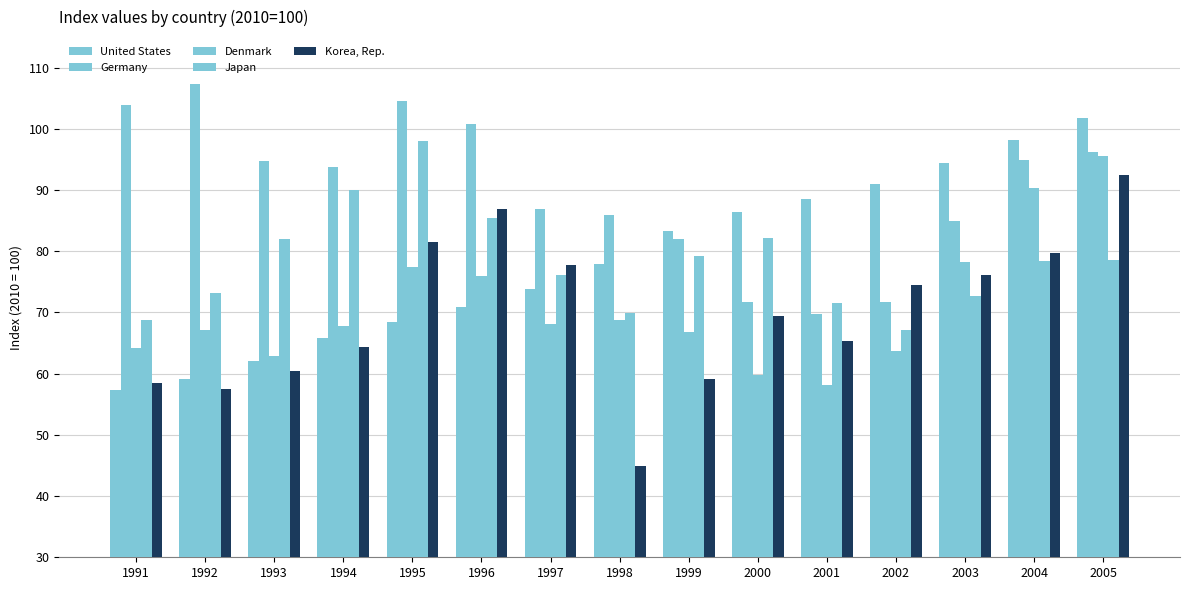

What is the value of the United States bar at the 4th from the left?

65.9